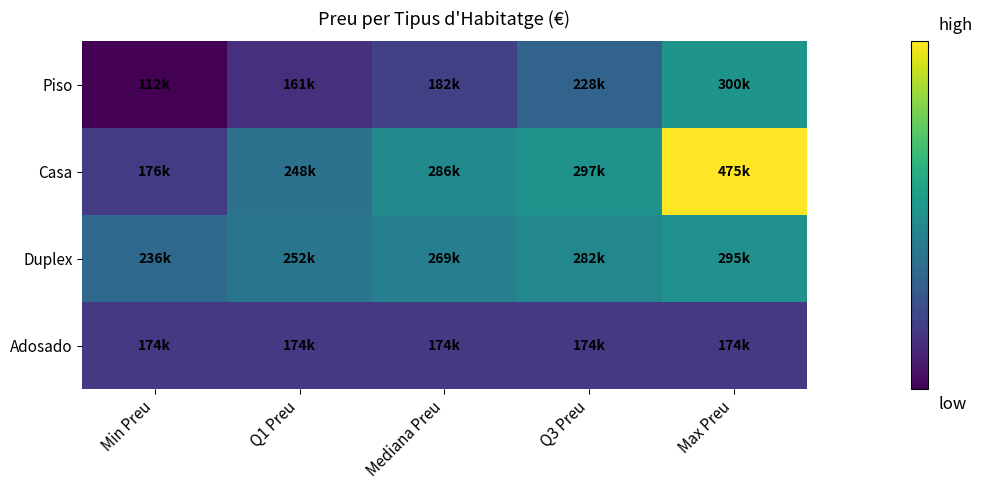

Which category has the highest value across all series?

Max Preu